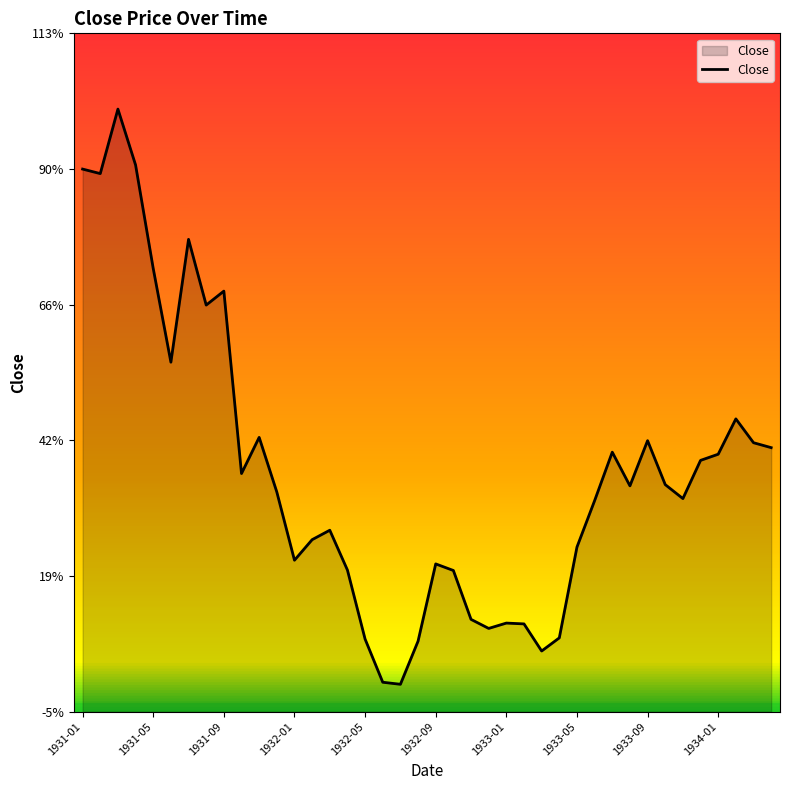

Does the chart have visible grid lines?

No